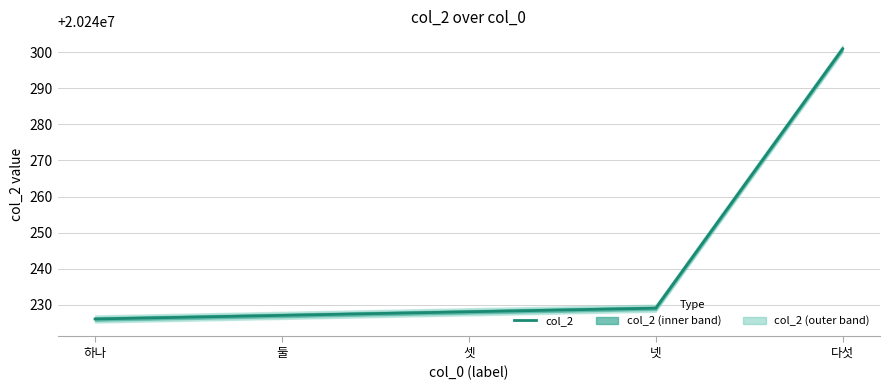

Is it true that the value at 하나 is 20240226?

True